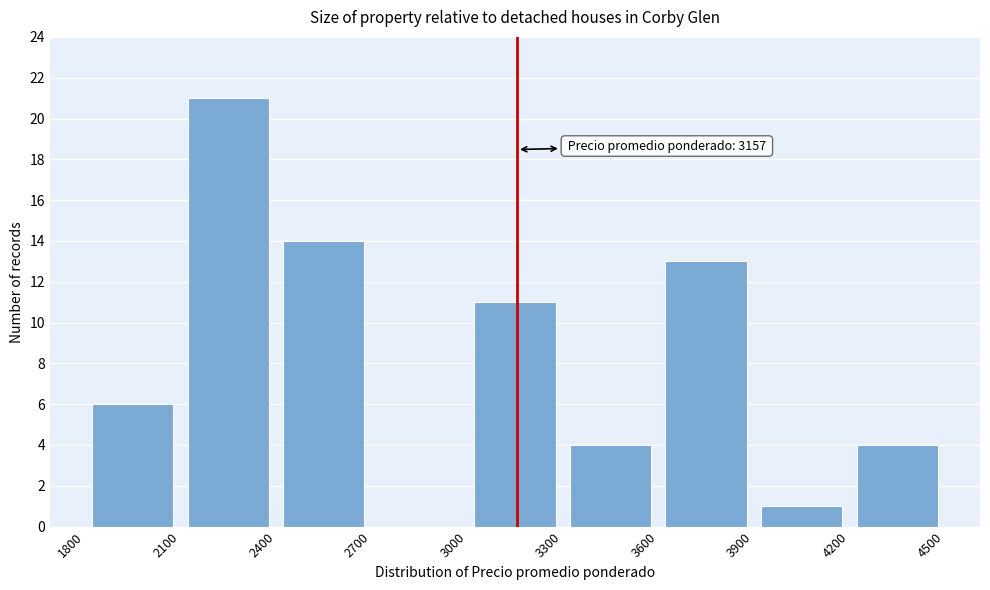

Over which range of the x-axis is the bar tallest?

2100 to 2400